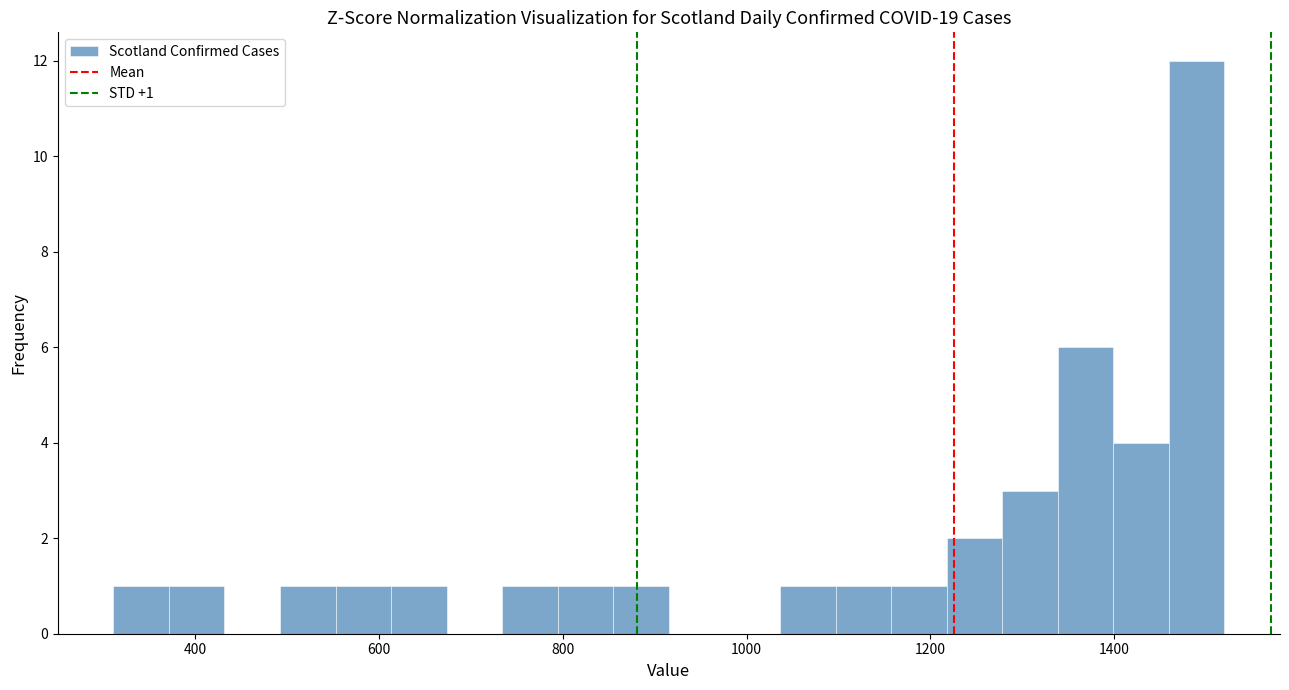

Read against the x-axis, roughly where is the centre of the tallest bar?

1480